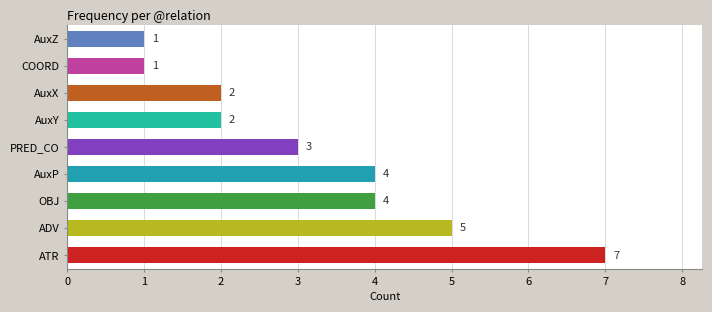

How many bars are there in total?

9